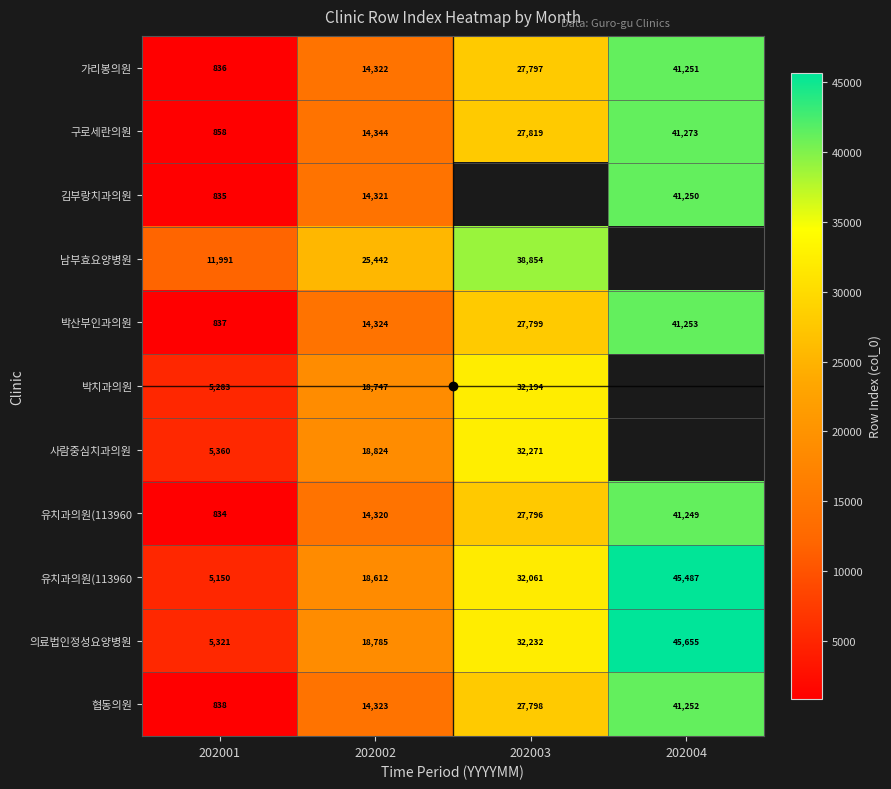

What is the total value across all series at 202001?

38143.0